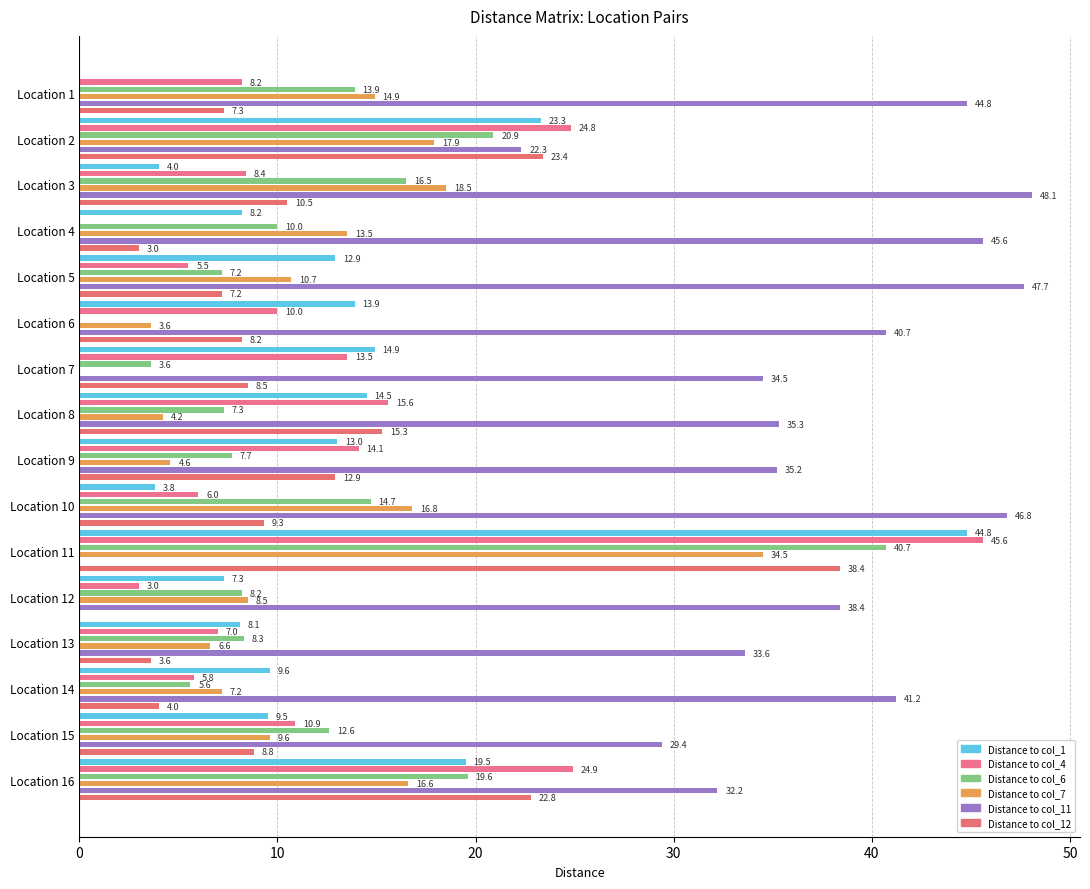

Which series has the widest spread of values?

Distance to col_11